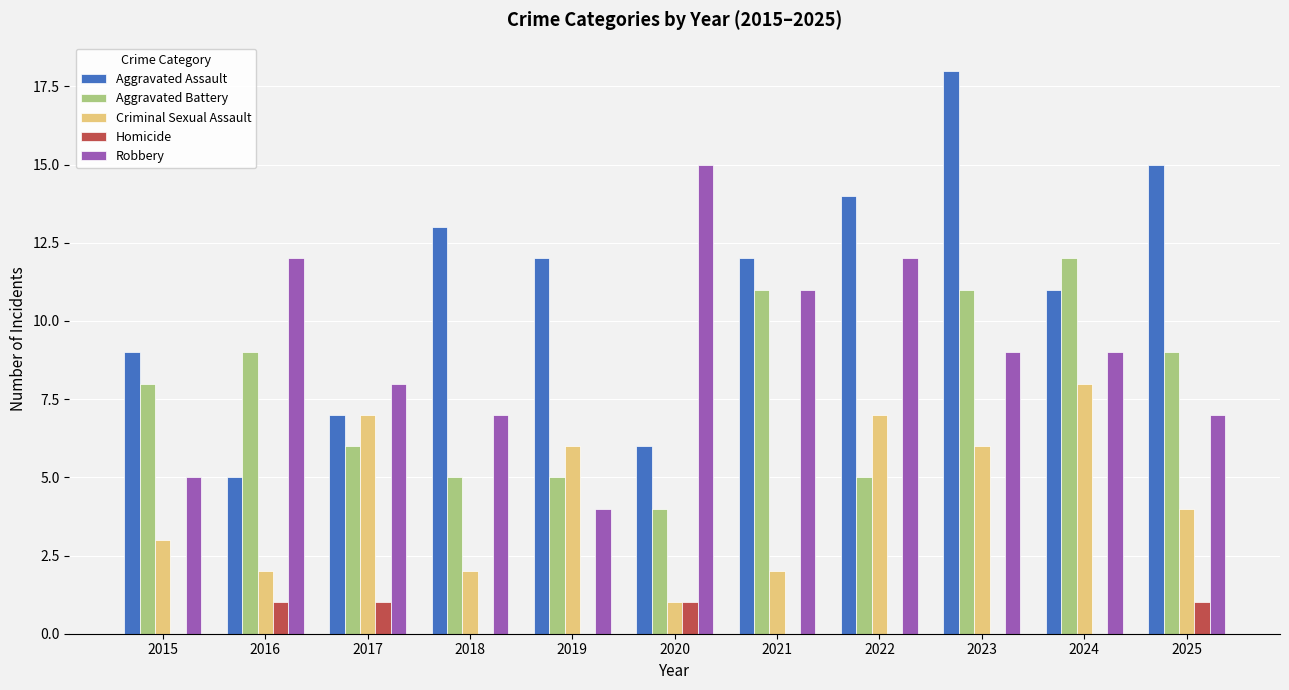

What is the sum of the Criminal Sexual Assault values at 2024 and 2025?

12